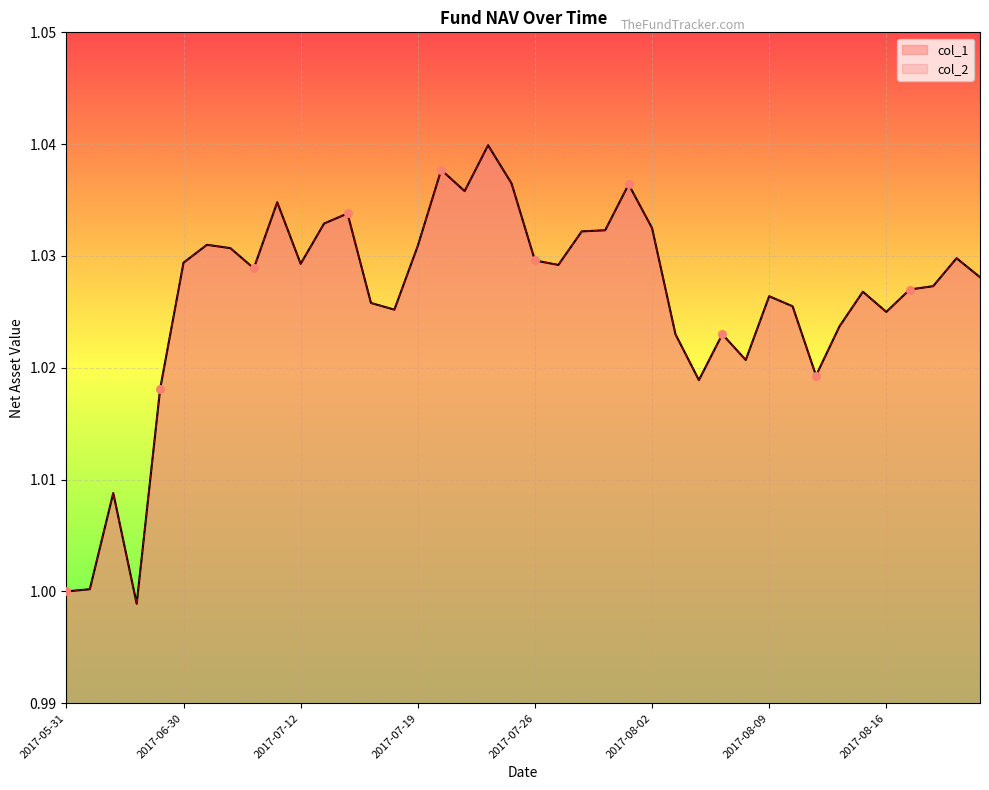

Which series has the largest total across all categories?

col_1